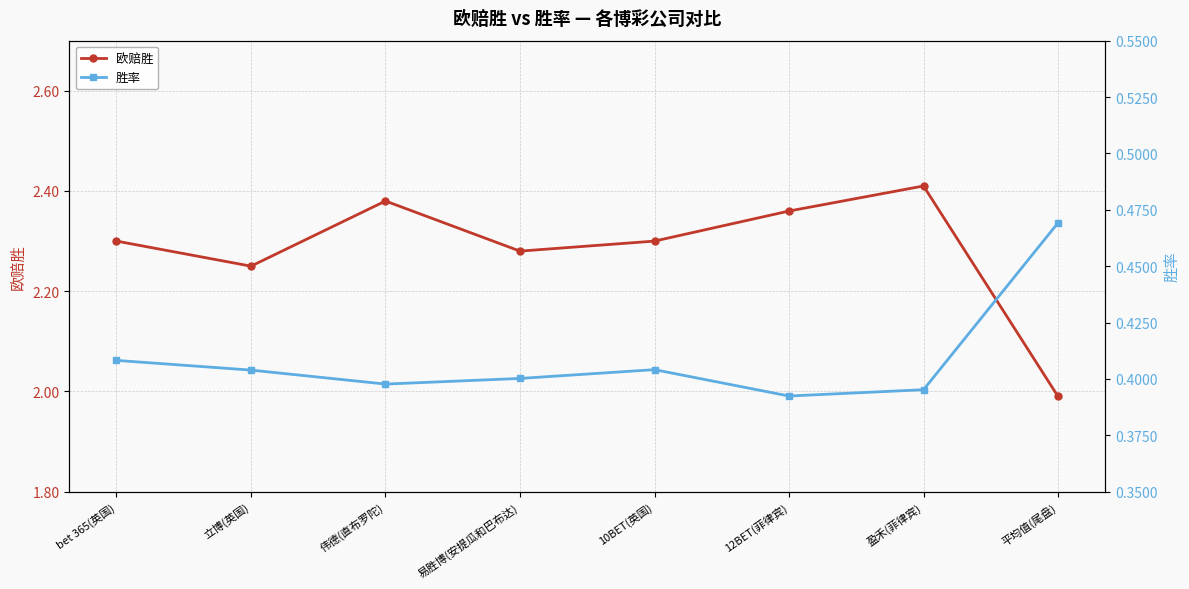

At how many categories does at least one series exceed 2?

7